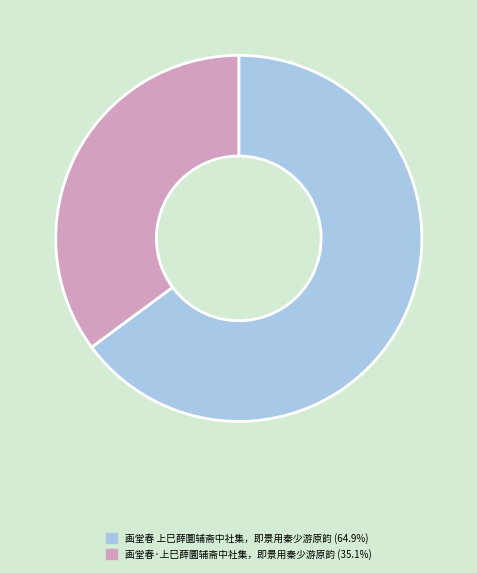

The 画堂春 上巳薛圜辅斋中社集，即景用秦少游原韵 slice represents 65% of the pie. True or false?

True